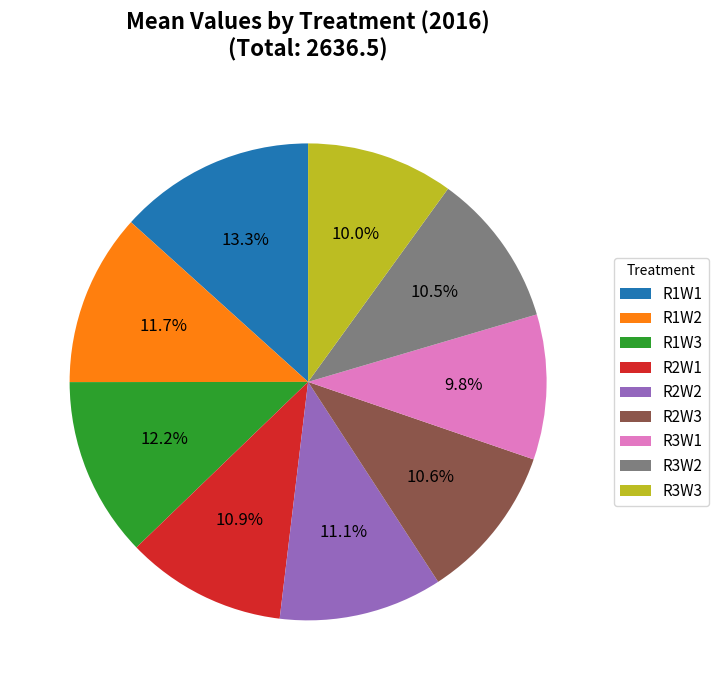

What is the total percentage of R3W2 and R3W1?

20.3%